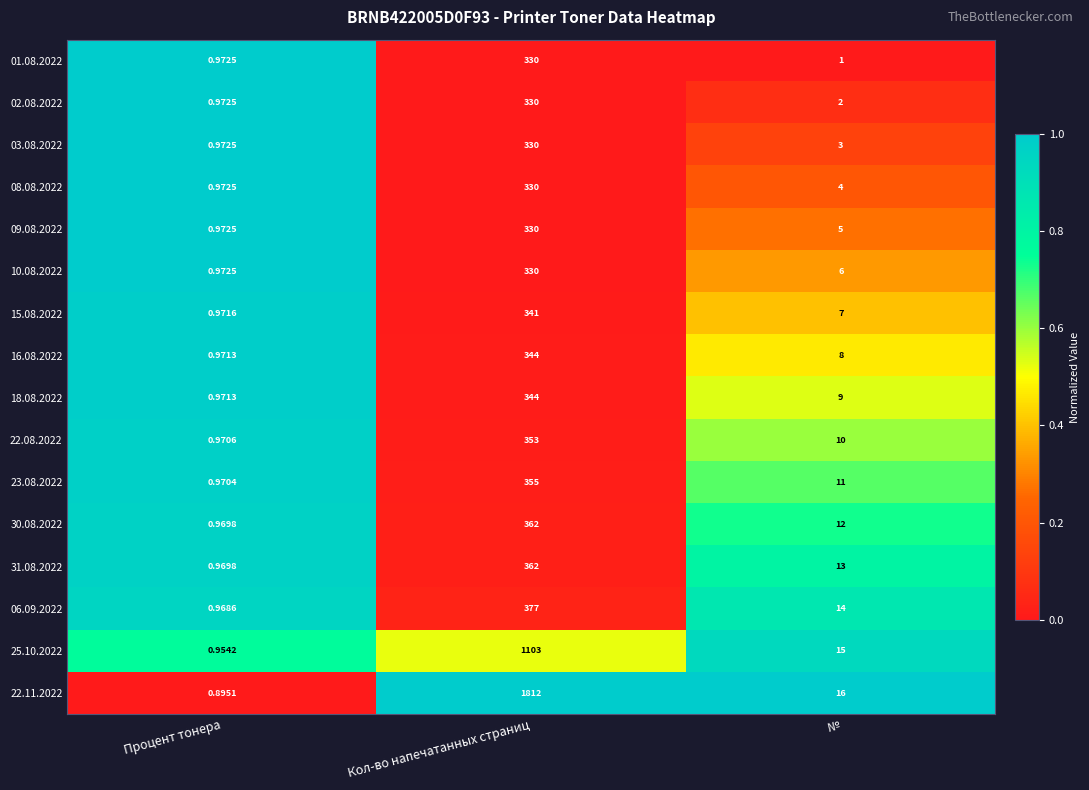

Is the value of 10.08.2022 at Процент тонера greater than the value of 18.08.2022 at Процент тонера?

Yes